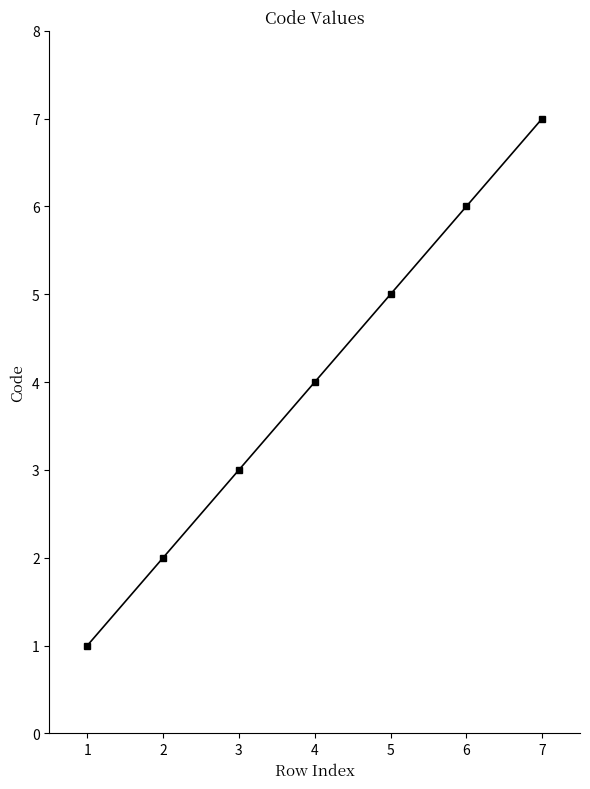

Count the values in the range 2 to 6.

5